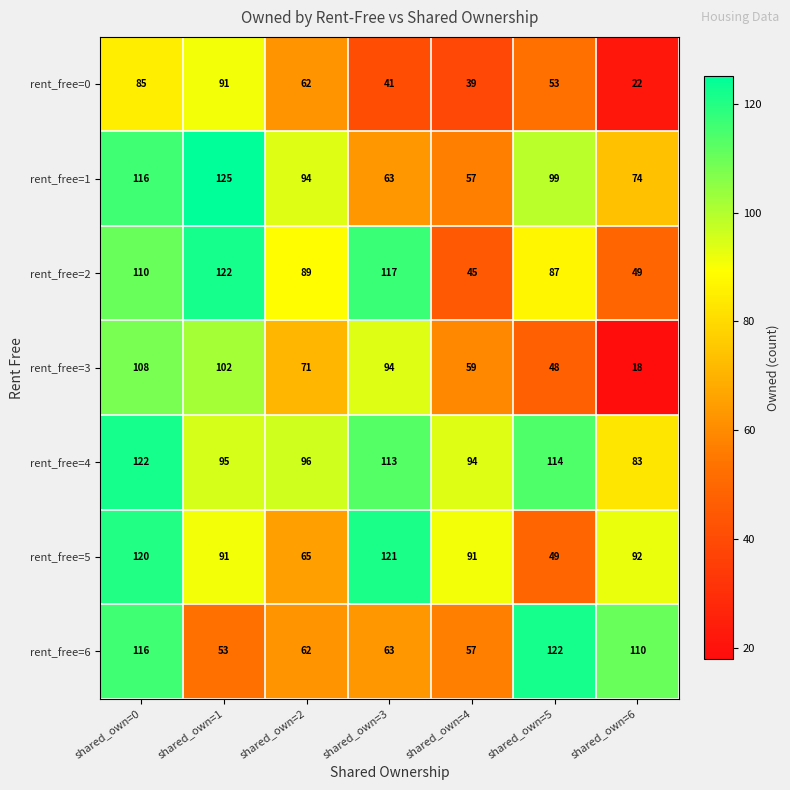

What is the average value of the rent_free=4 series?

102